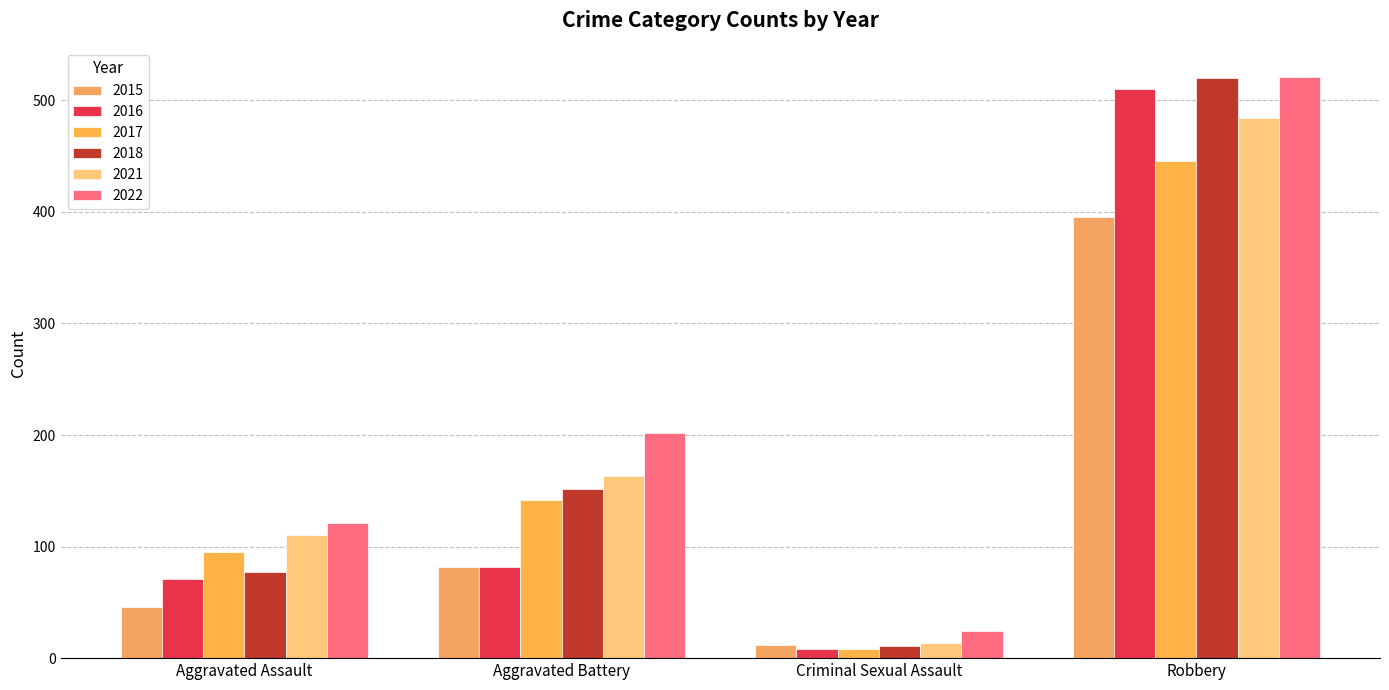

Reading left to right, extract all data points from this chart.

2015: 46	82	12	395
2016: 71	82	8	510
2017: 95	142	8	446
2018: 77	152	11	520
2021: 110	163	14	484
2022: 121	202	24	521